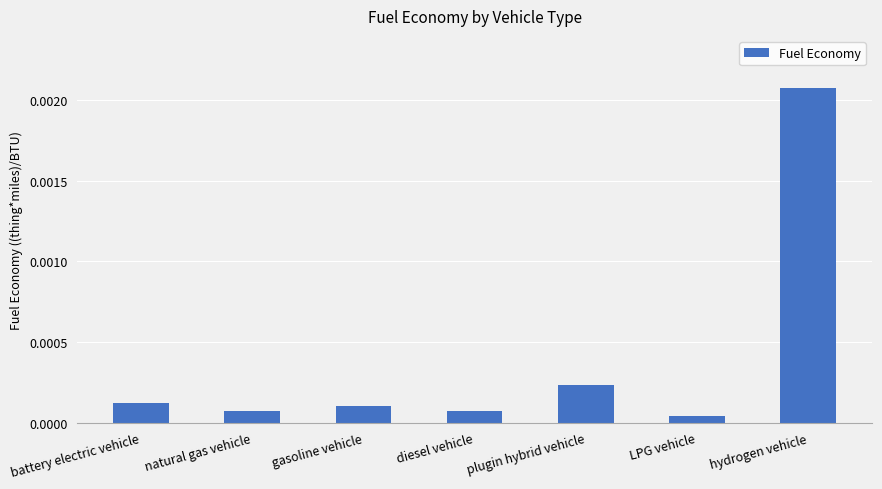

What position from the right is LPG vehicle?

2